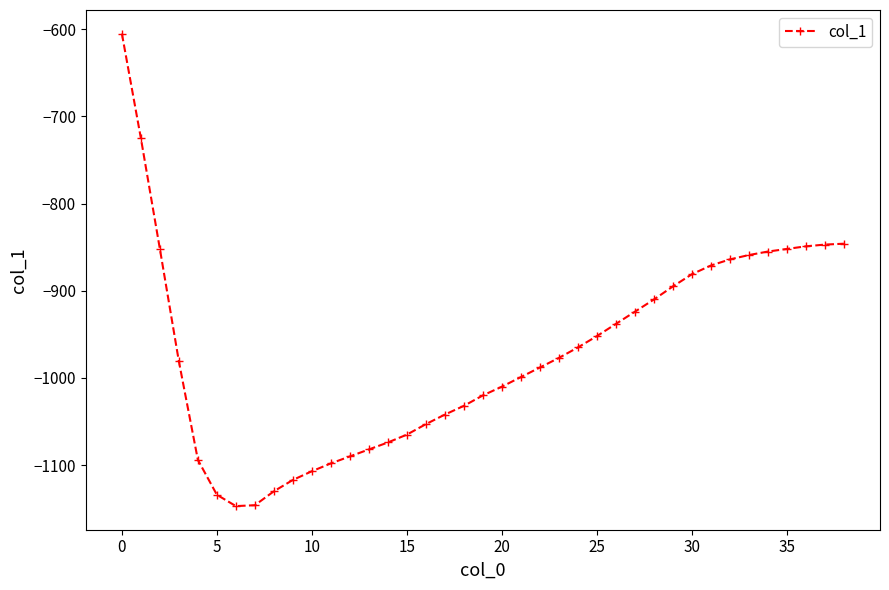

What is the sum of all values?

-37876